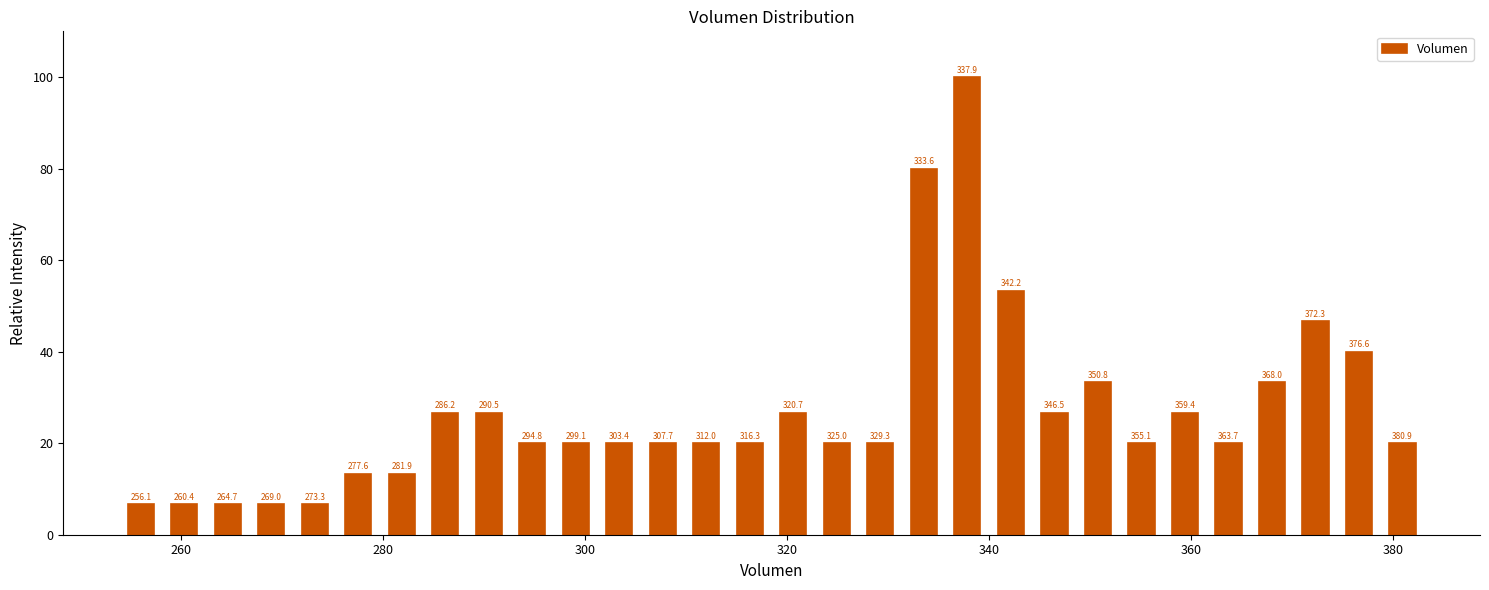

Around what value on the x-axis is the tallest bar? Give the approximate position of its centre, as read against the axis.

338